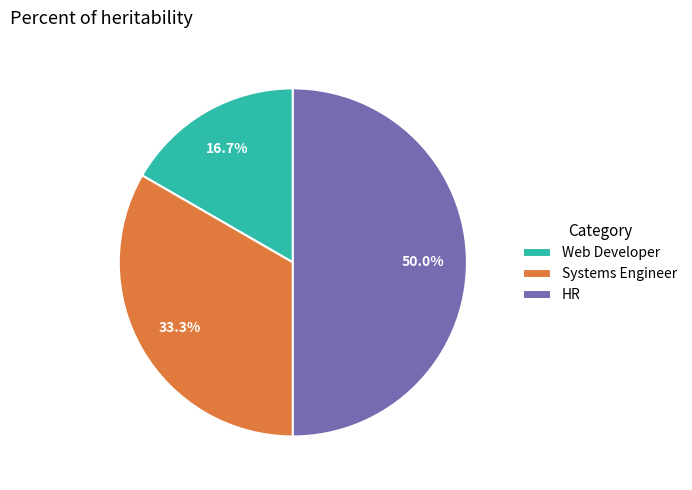

Combined, what portion of the pie is Web Developer and HR?

66.7%